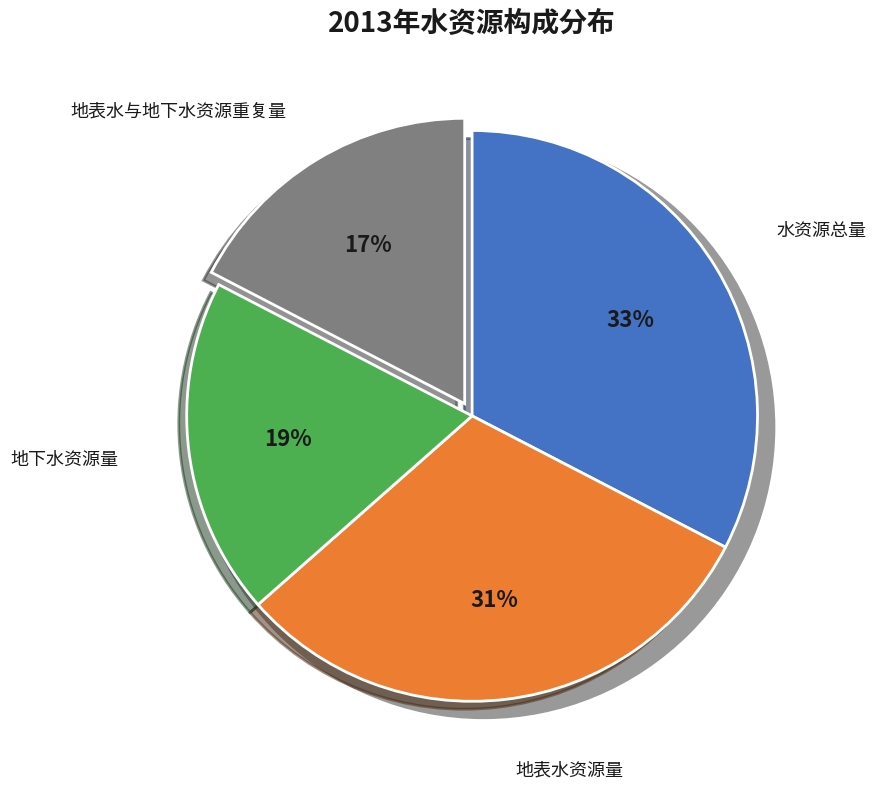

Combined, what portion of the pie is 水资源总量 and 地下水资源量?

51.7%